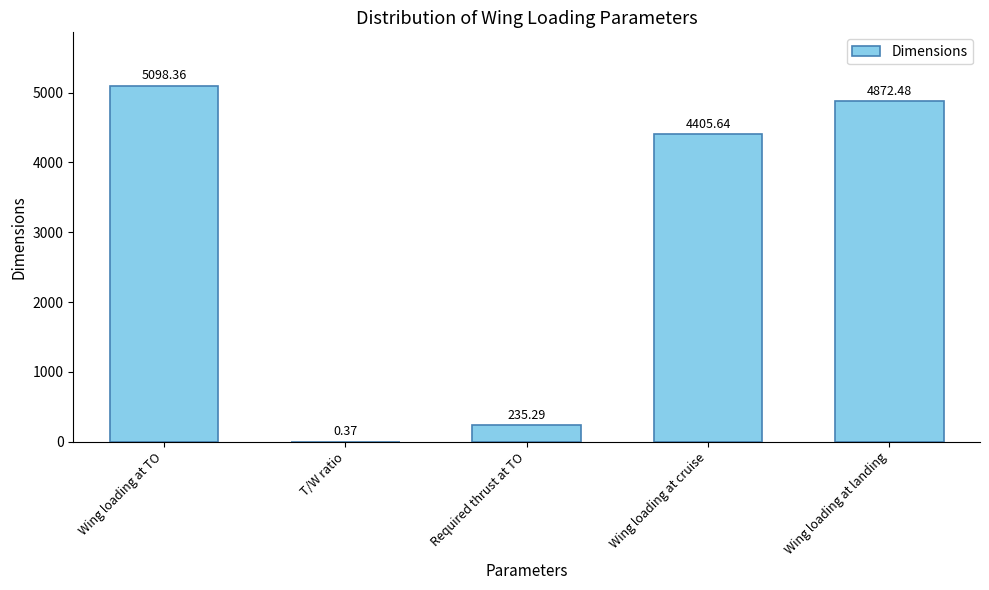

The value at Wing loading at TO is 1354.2. True or false?

False